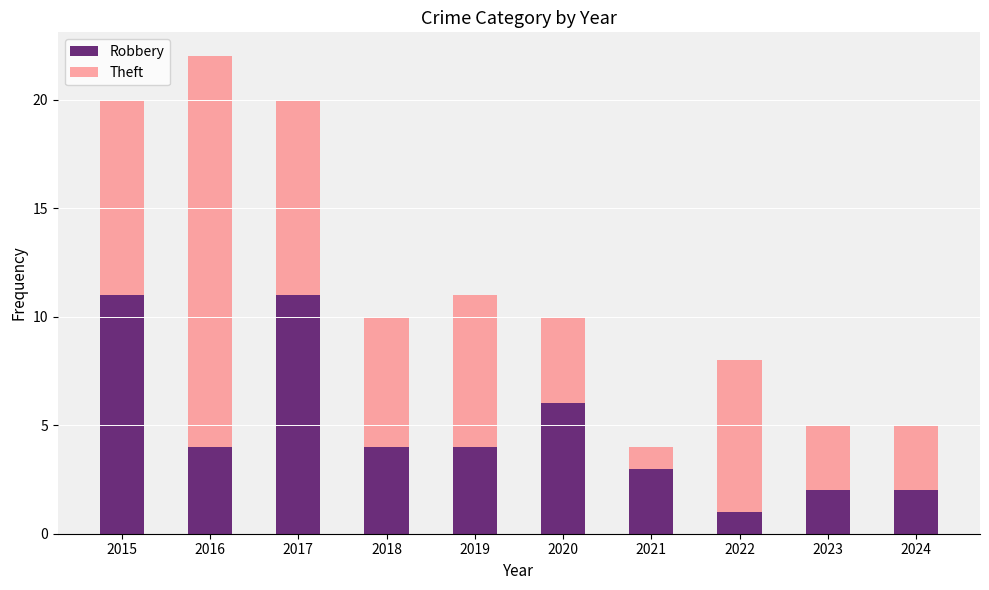

At which label does Robbery reach its minimum?

2022